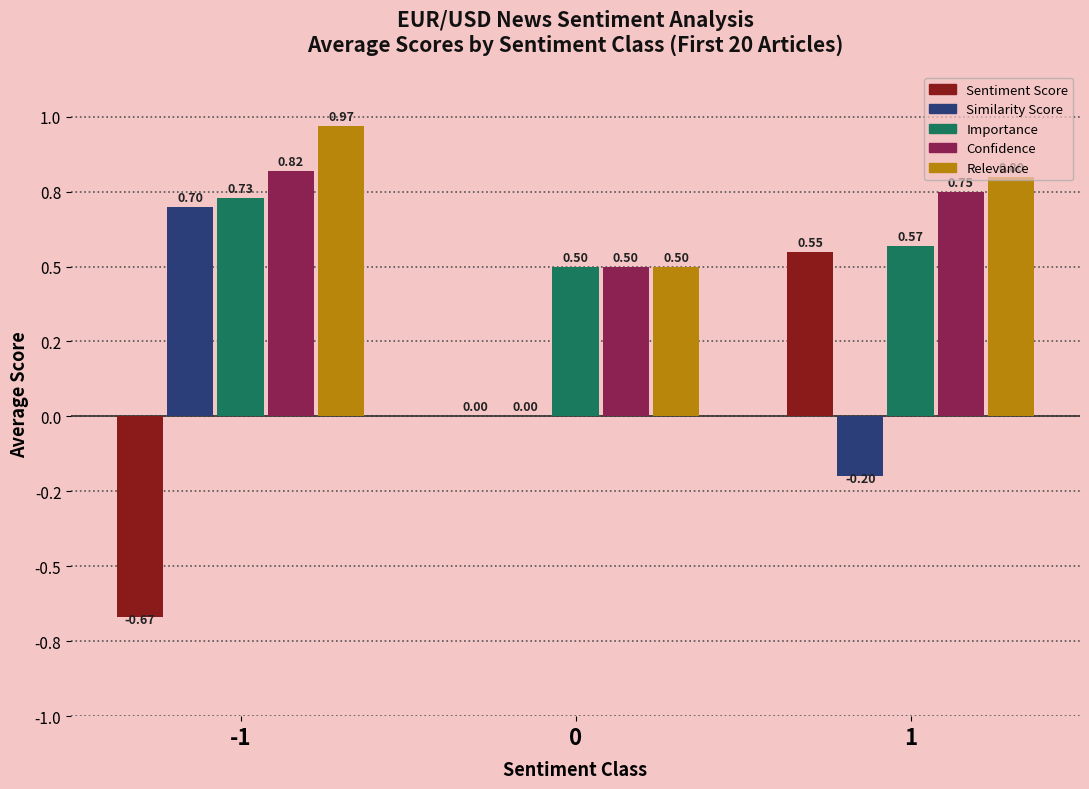

At how many categories does at least one series exceed 0?

3